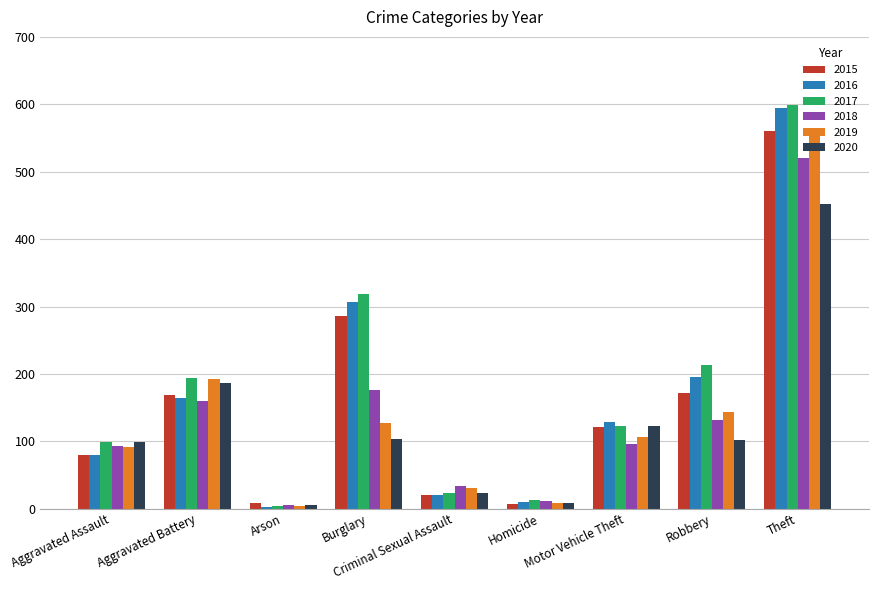

Which series has the widest spread of values?

2017